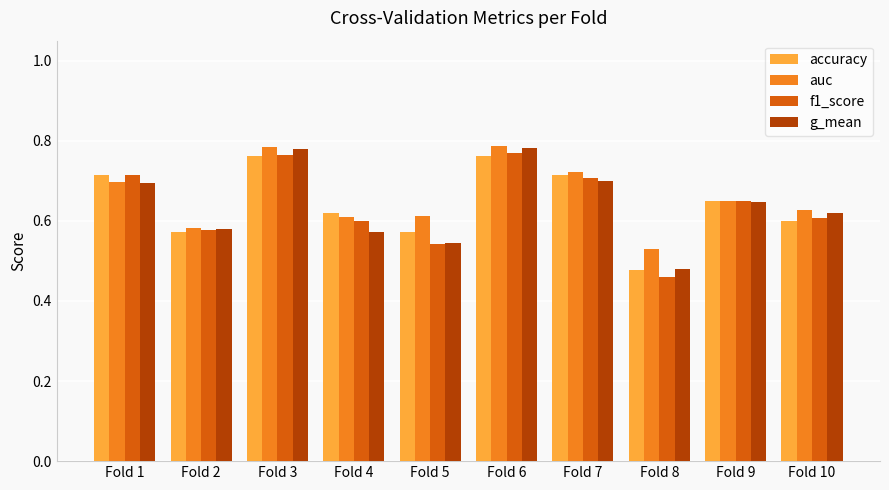

At which label is accuracy closest to 0?

Fold 8